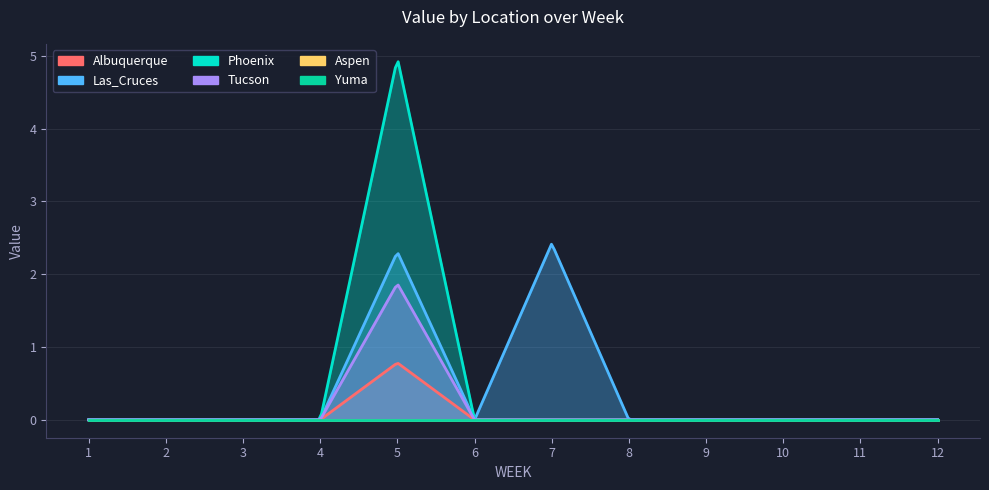

Between 6 and 9, which series saw the biggest shift?

Albuquerque